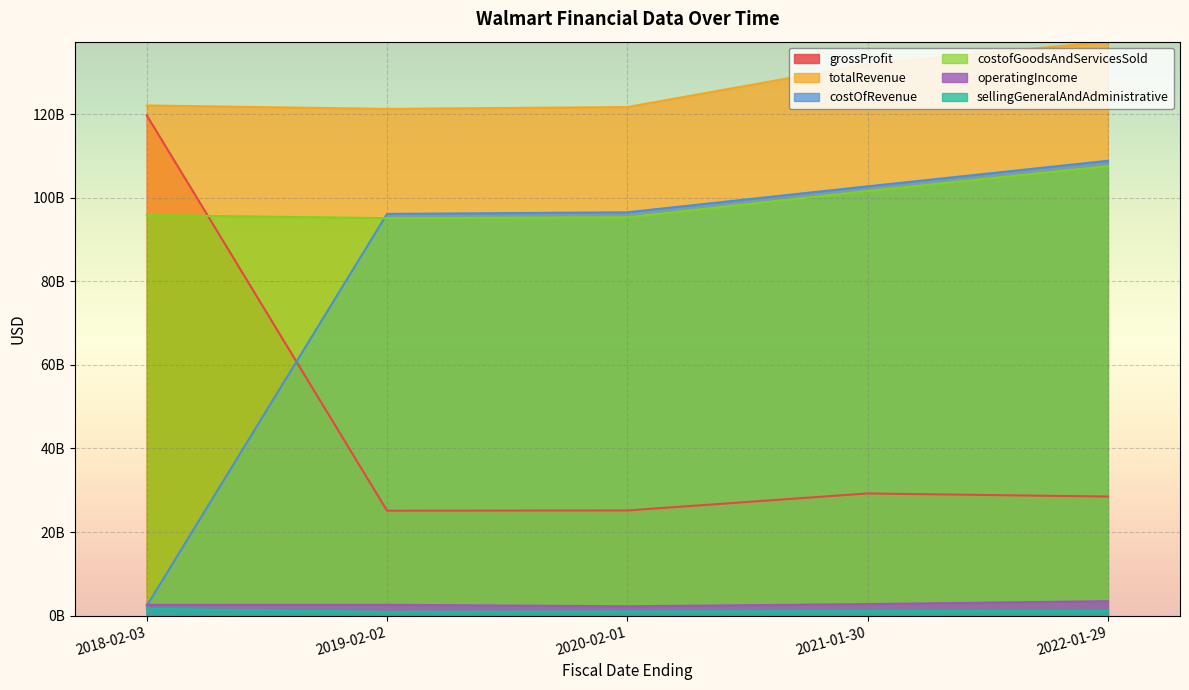

What is the total value across all series at 2020-02-01?

341920000000